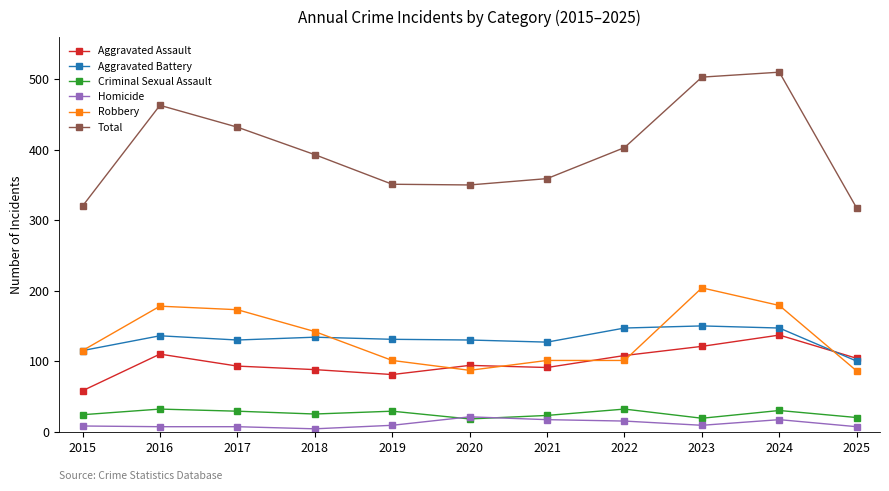

Which series has the largest range (max minus min)?

Total